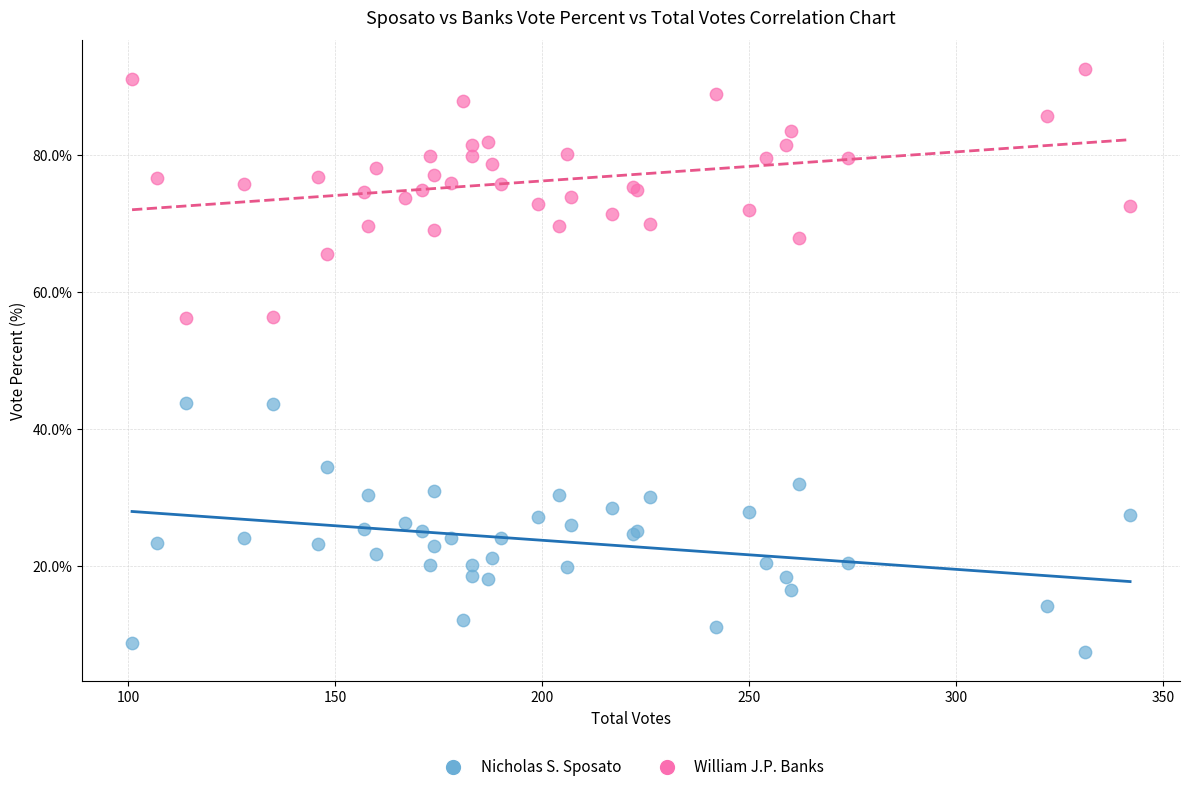

Which series reaches the minimum Y coordinate?

Nicholas S. Sposato